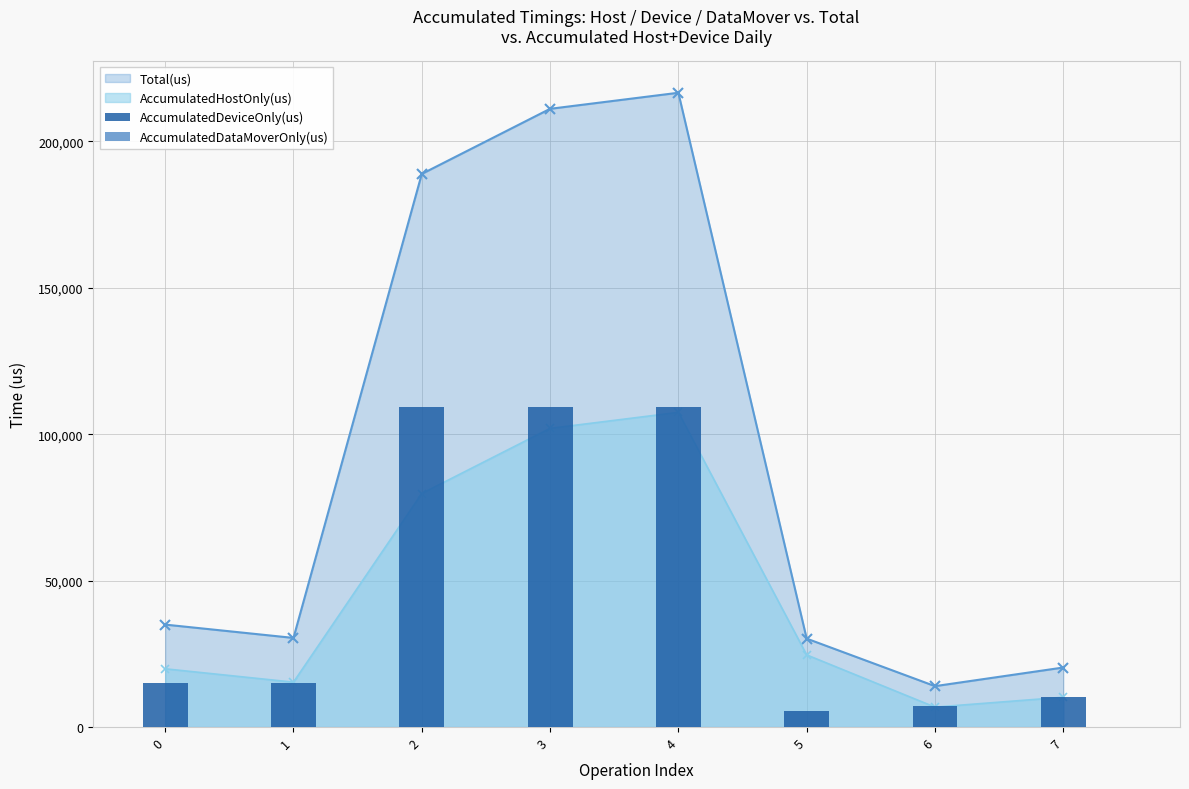

How many groups of bars are there?

8